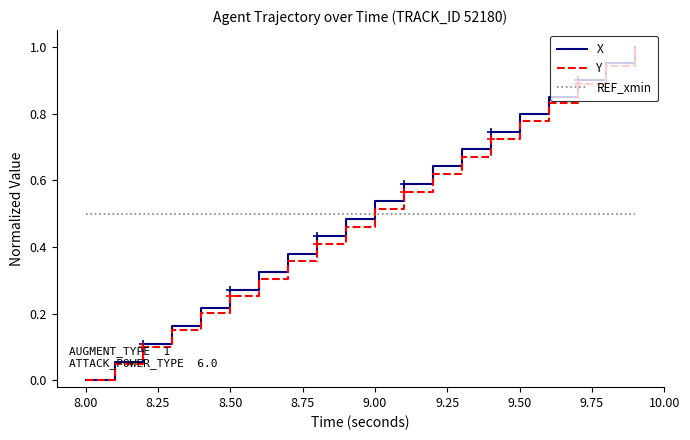

After their last crossing, which series has the higher values: REF_xmin or Y?

Y